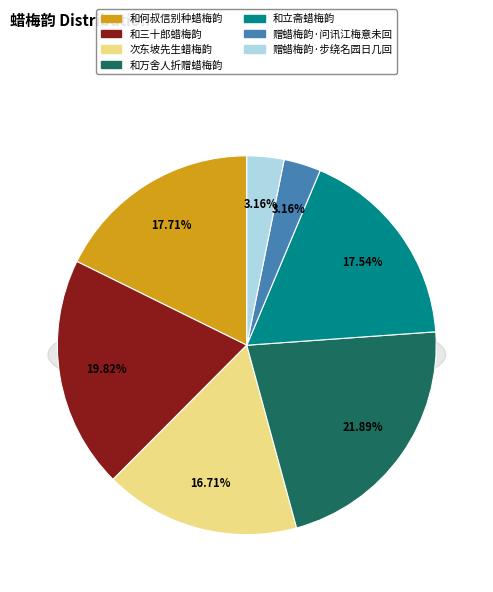

Does 和万舍人折赠蜡梅韵 account for over 50% of the chart?

No